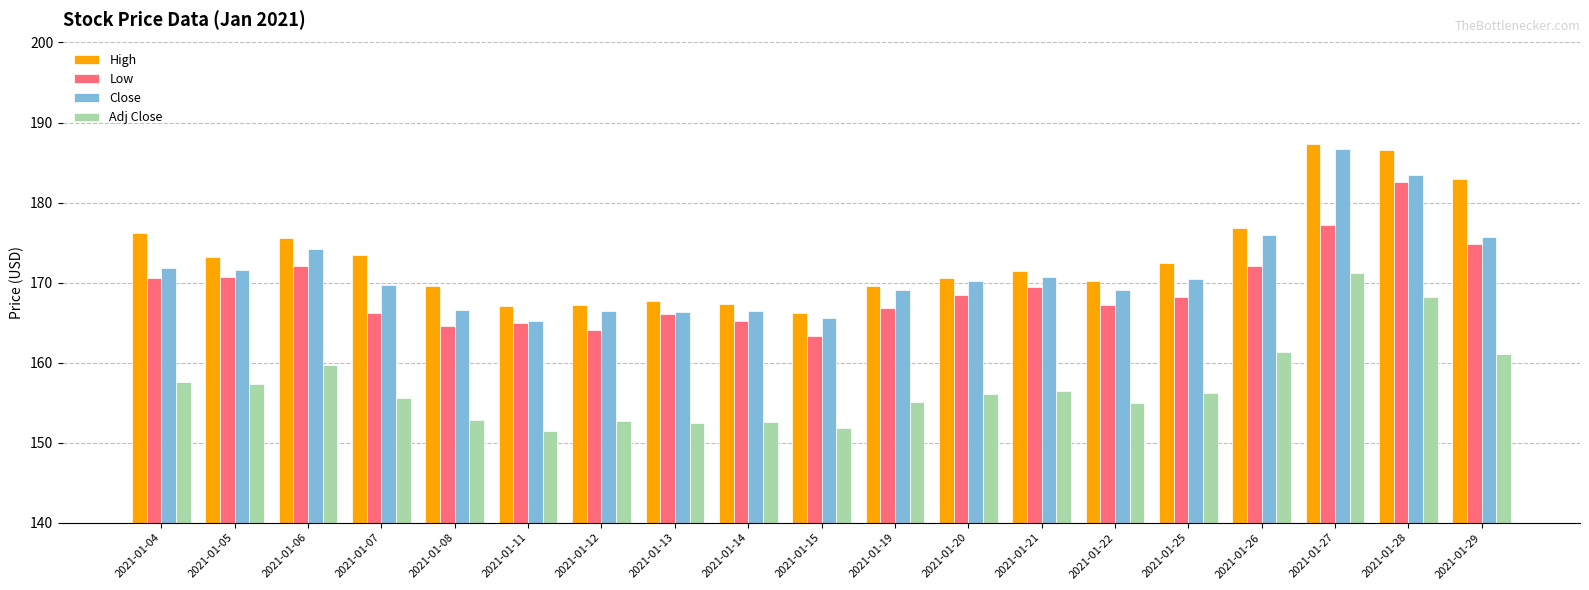

At which label does Low first exceed 168?

2021-01-04